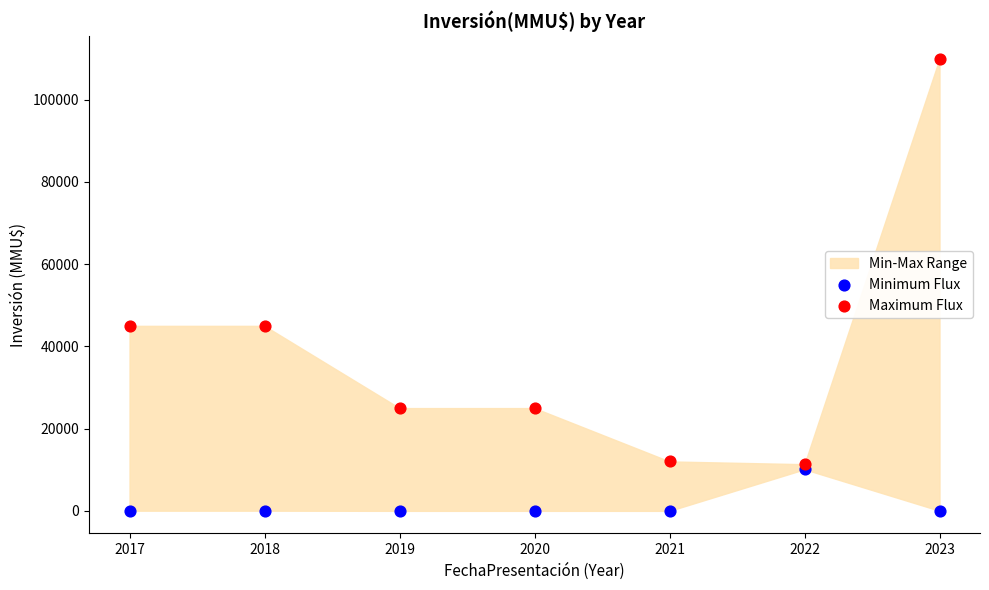

Which series contains the lowest Y value?

Minimum Flux